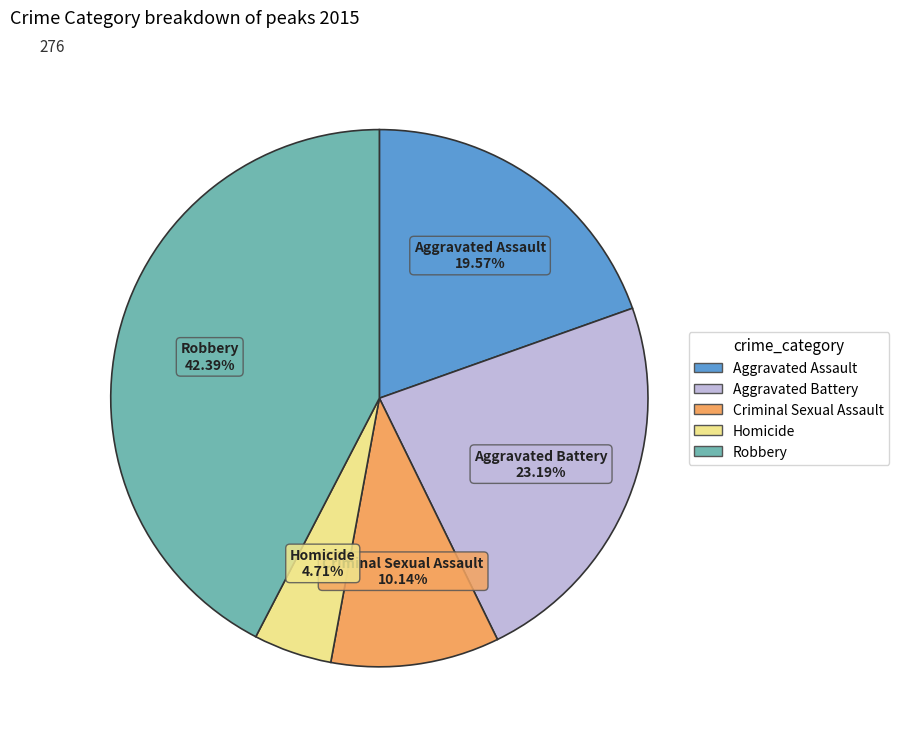

Is Robbery the majority of the pie?

No